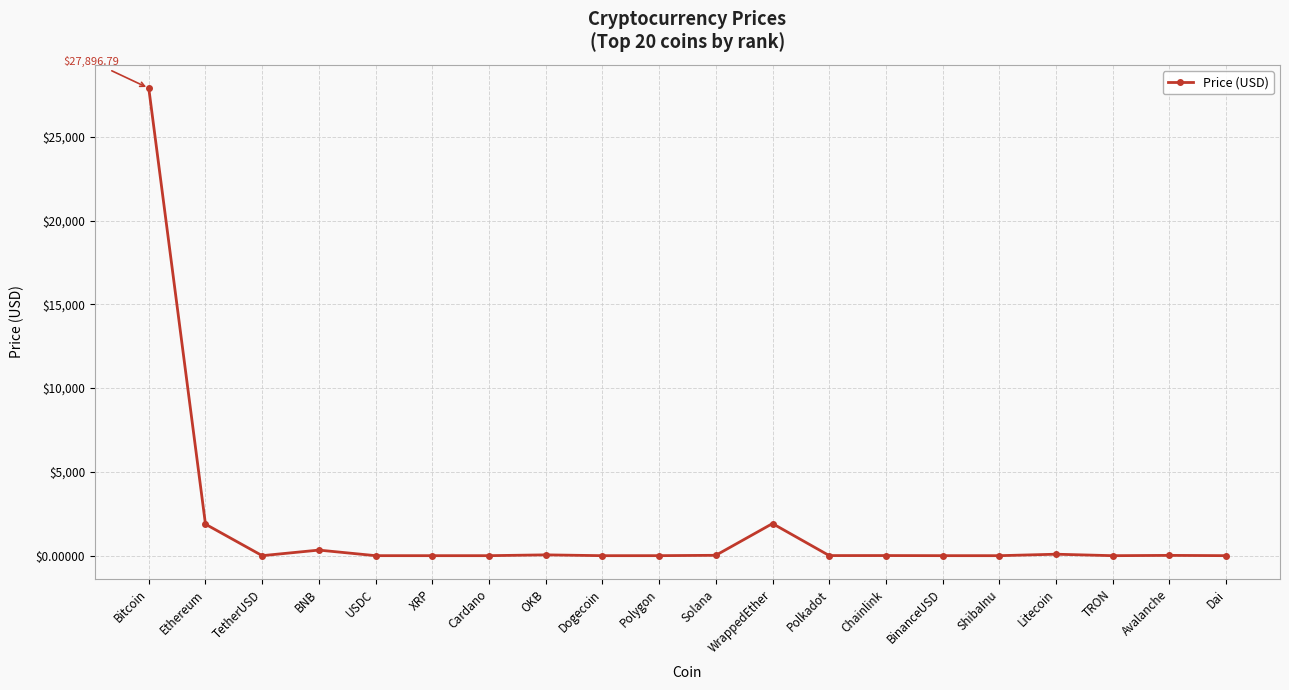

Is this an area chart (filled region under the line)?

No